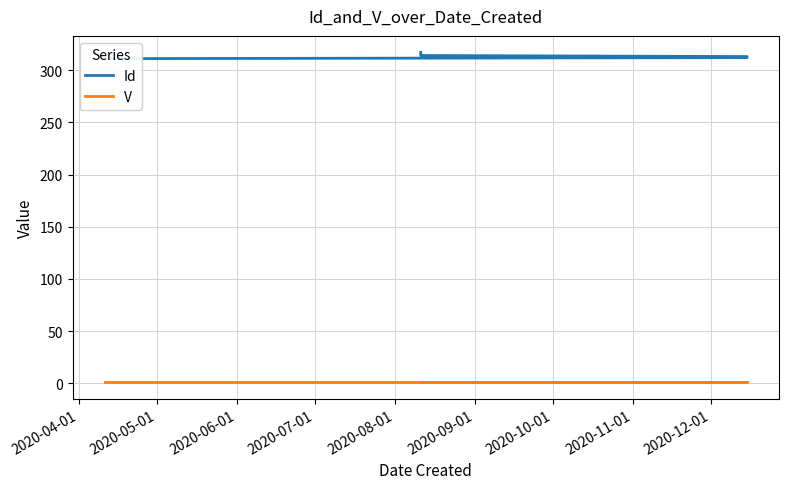

At how many categories does at least one series exceed 105?

8